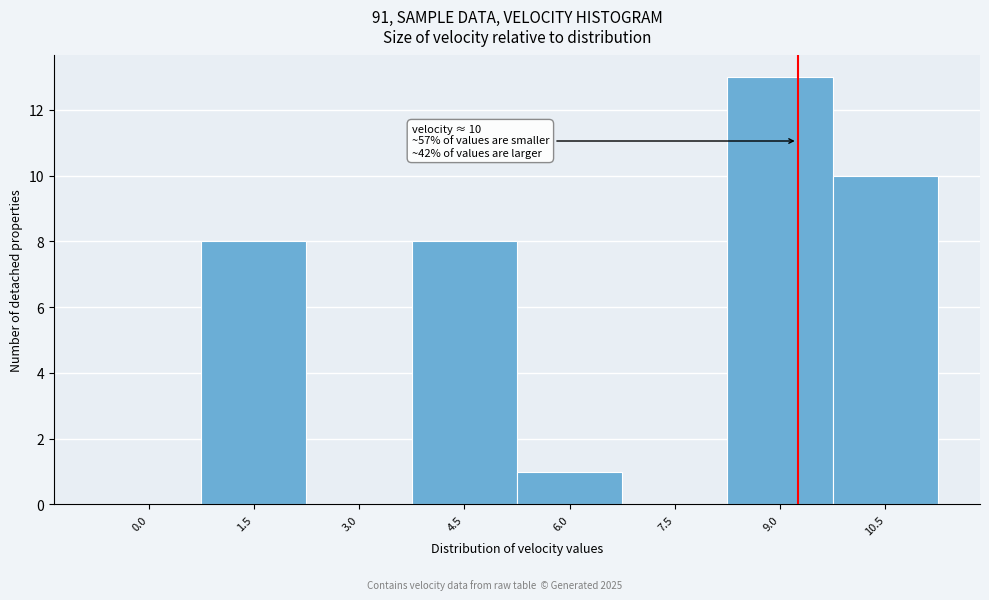

Reading left to right, transcribe all the data shown in this chart.

0.0=0	1.5=8	3.0=0	4.5=8	6.0=1	7.5=0	9.0=13	10.5=10